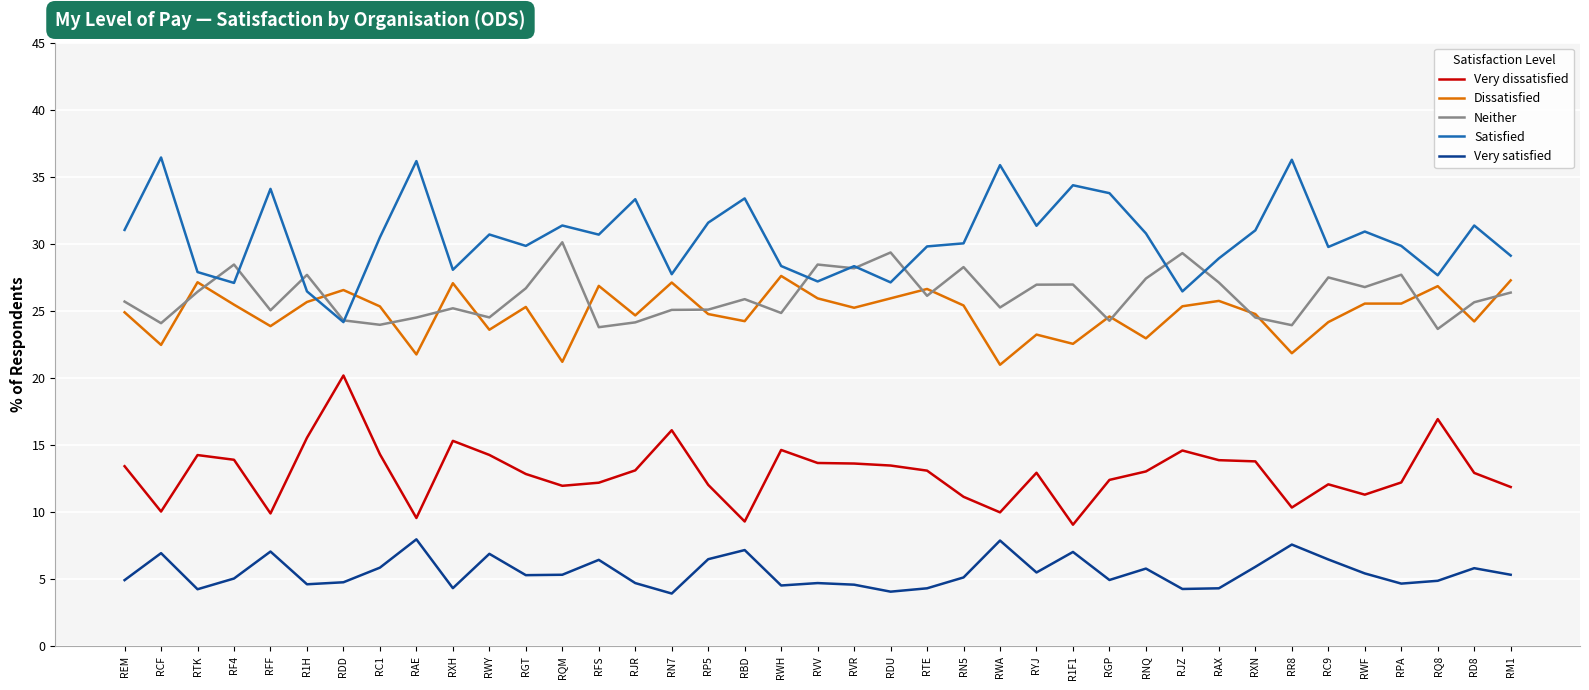

Between RFS and RAX, which series saw the biggest shift?

Neither